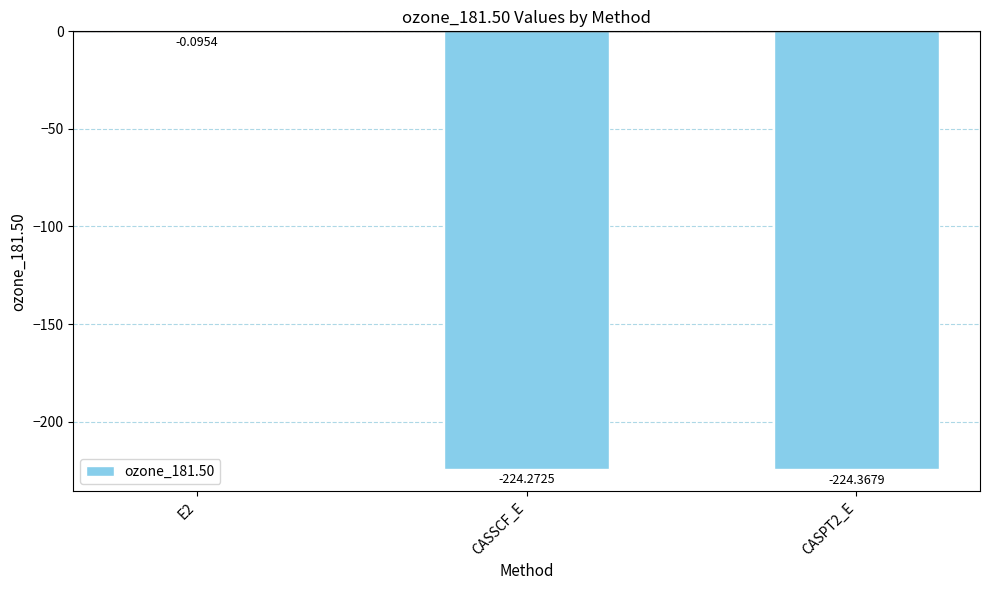

What is the change in value from E2 to CASPT2_E?

-224.3